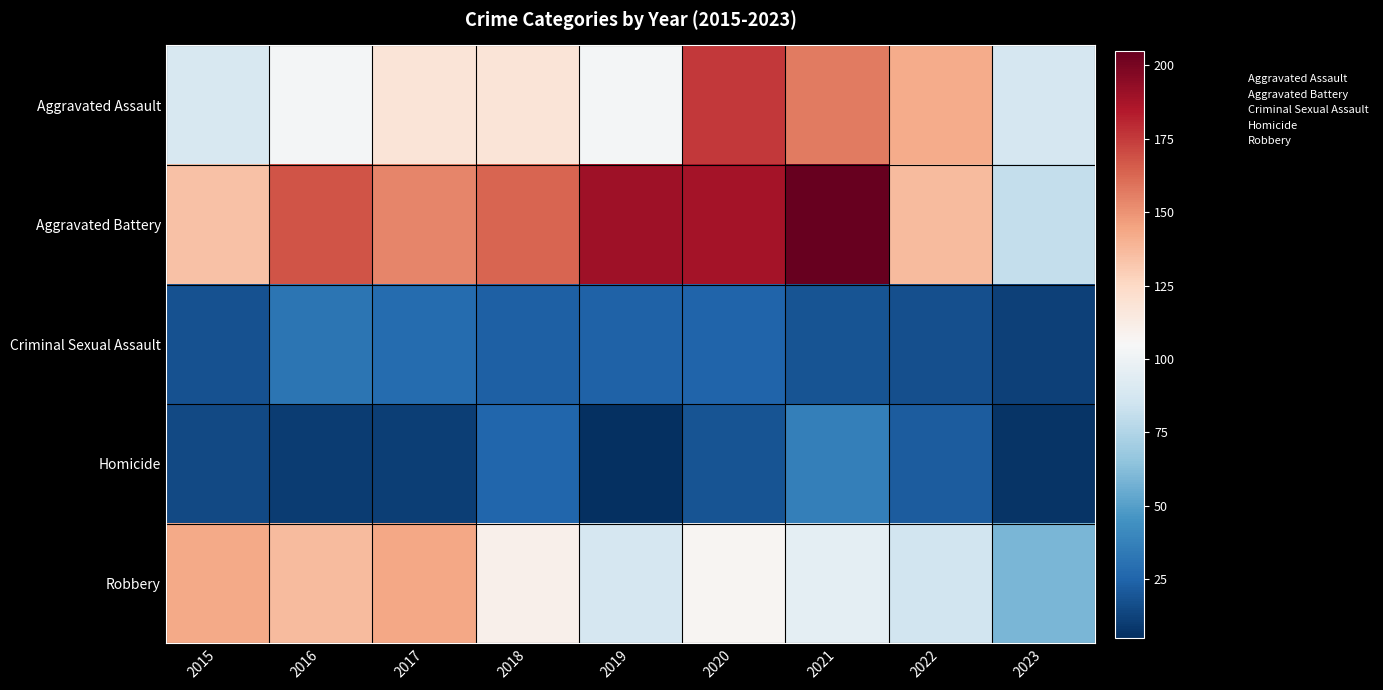

At how many categories does at least one series exceed 186?

3